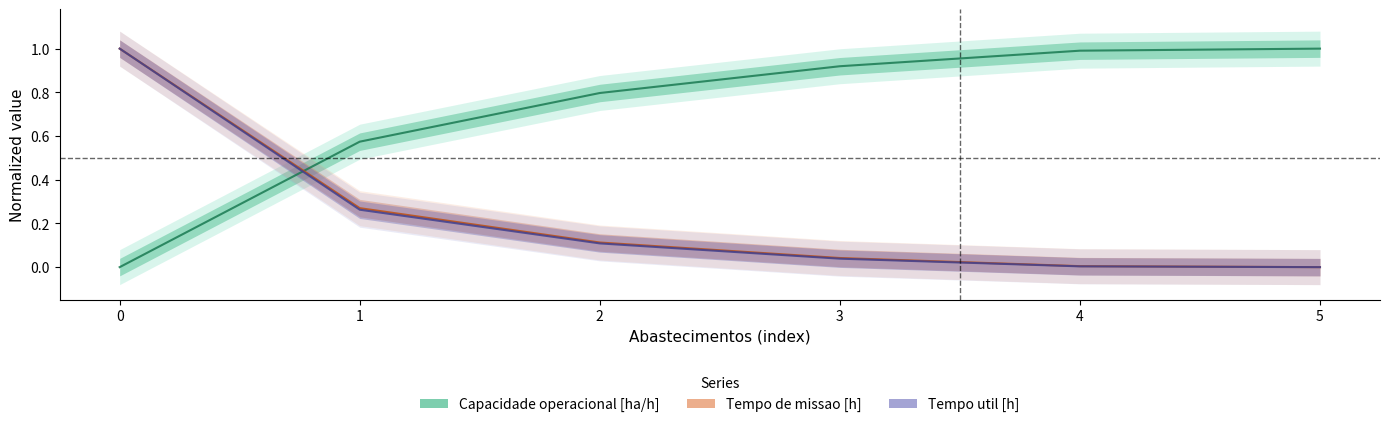

Is it true that Tempo util [h] equals 0.0 at 4?

False